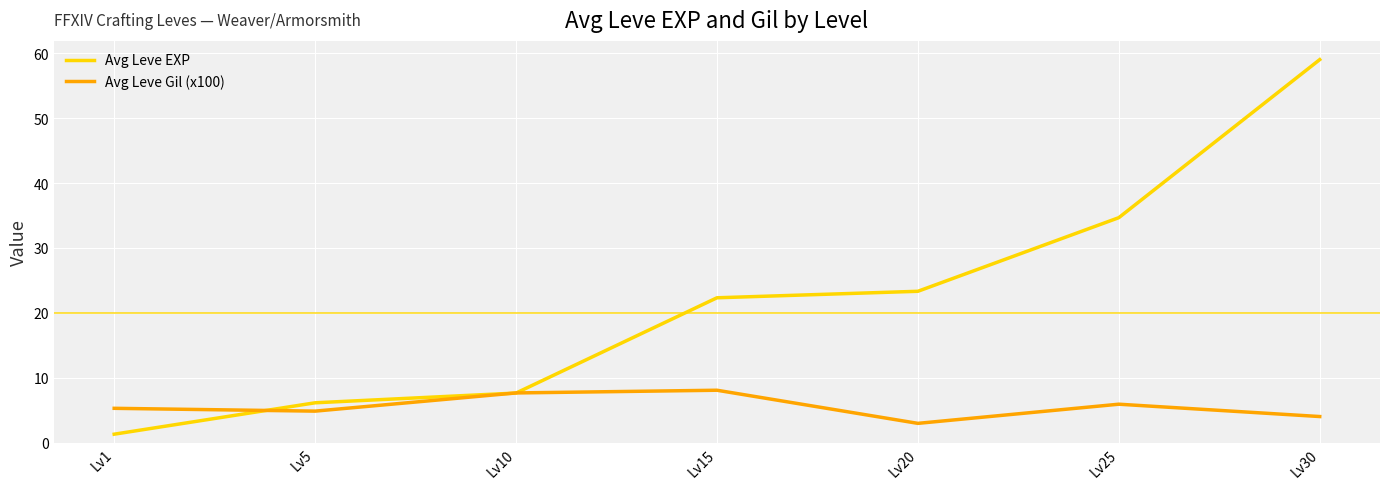

True or false: Avg Leve Gil (x100) has a value of 10.6 at Lv10.

False